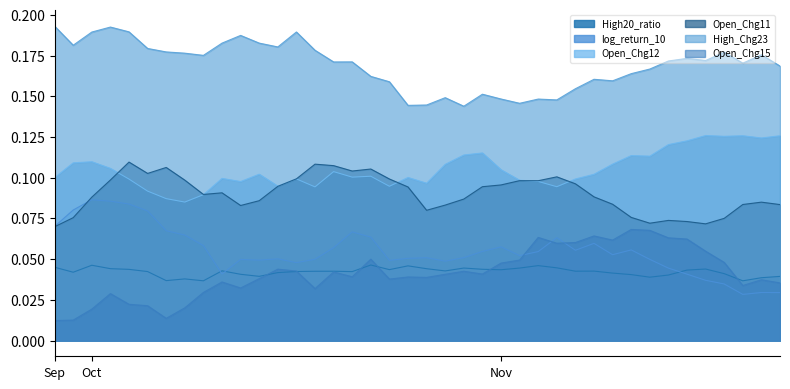

Rank the series at 2024-10-18 from highest to lowest value.

High_Chg23, Open_Chg11, Open_Chg12, log_return_10, High20_ratio, Open_Chg15